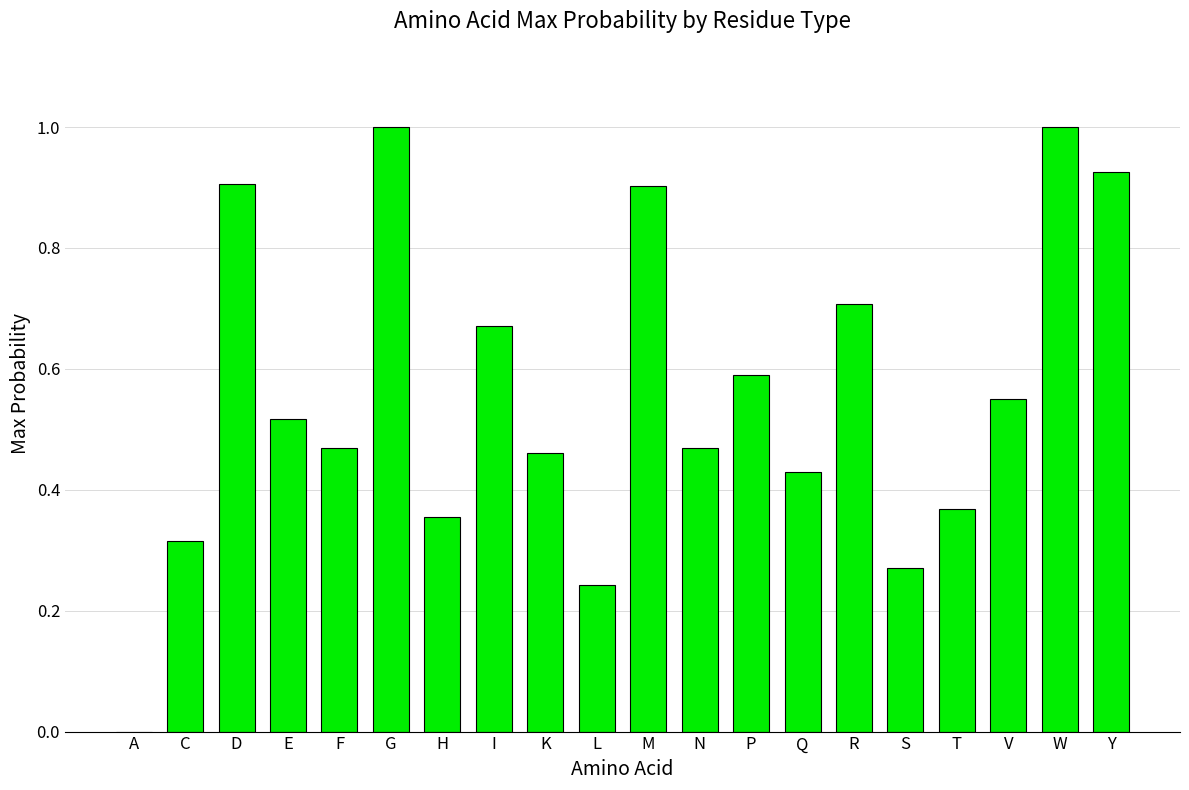

What is the change in value from D to E?

-0.4